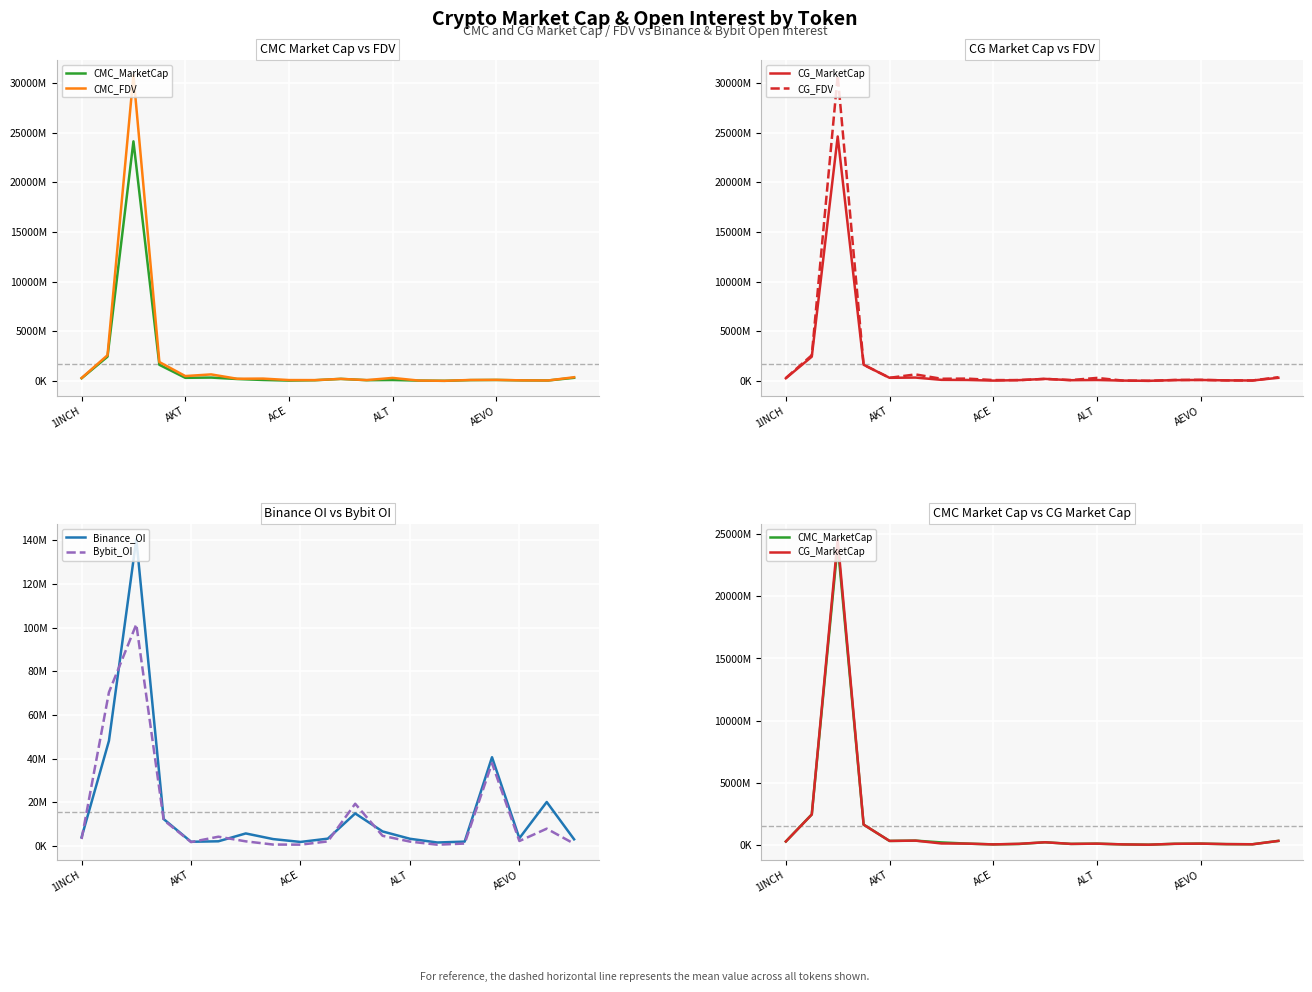

True or false: Binance_OI and Bybit_OI cross at least once.

True